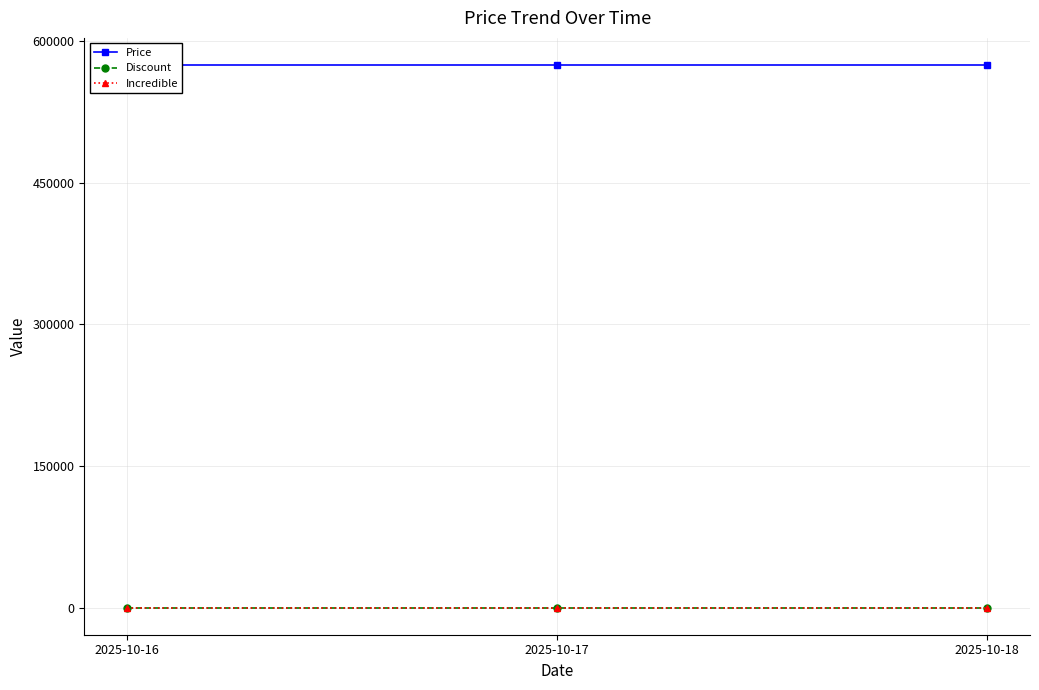

Reading left to right, transcribe all the data shown in this chart.

Price: 574900	574900	574900
Discount: 0	0	0
Incredible: 0	0	0